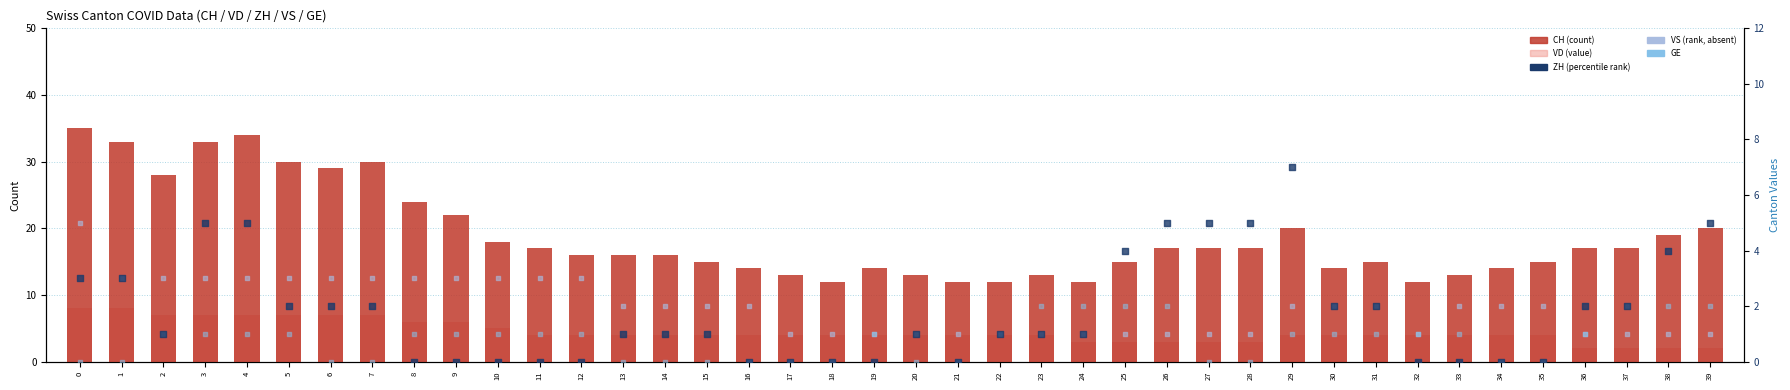

Is the value of VD at 12 greater than the value of VS at 28?

Yes